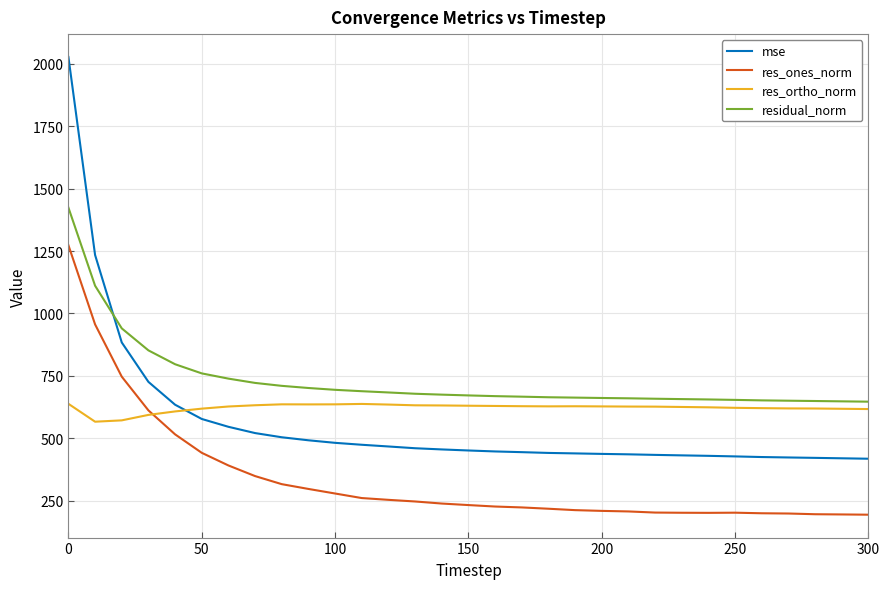

What is the smallest value displayed?

193.2